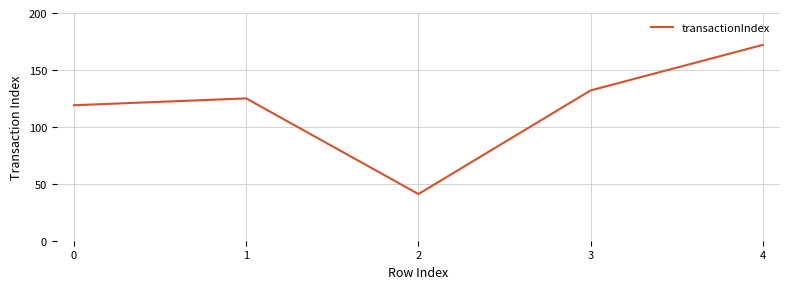

Between 2 and 3, which is larger?

3